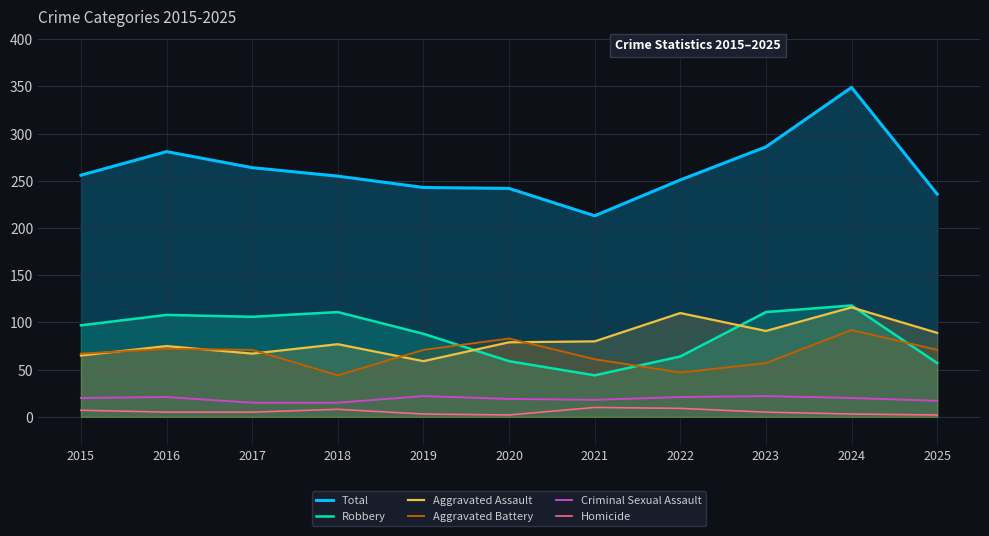

Between 2022 and 2025, which is larger?

2022